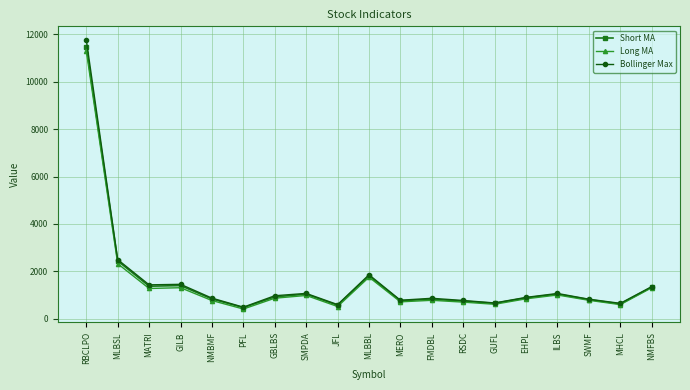

At which label is Long MA closest to 5856?

MLBSL